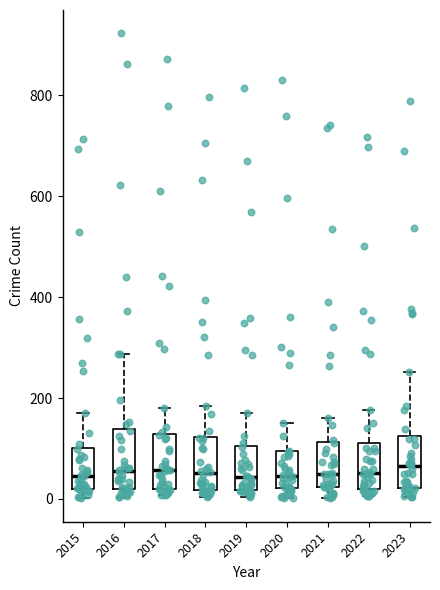

Reading left to right, read every box against the y-axis: the position of its median line, the range the box covers, and the ends of its whiskers. The values are not printed on the chart, so give them approximately, as read against the axis.

2015: median 40, box 20 to 100, whiskers 0 to 180
2016: median 60, box 20 to 140, whiskers 0 to 280
2017: median 60, box 20 to 120, whiskers 0 to 180
2018: median 60, box 20 to 120, whiskers 0 to 180
2019: median 40, box 20 to 100, whiskers 0 to 180
2020: median 40, box 20 to 100, whiskers 0 to 160
2021: median 60, box 20 to 120, whiskers 0 to 160
2022: median 60, box 20 to 120, whiskers 0 to 180
2023: median 60, box 20 to 120, whiskers 0 to 260